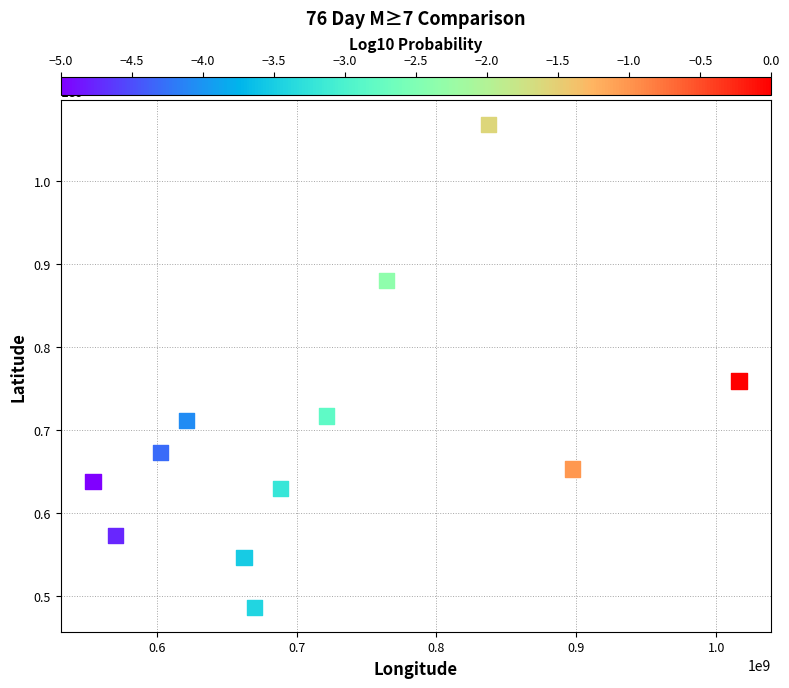

What Y value in the scatter plot is closest to 777466224?

759498311.8